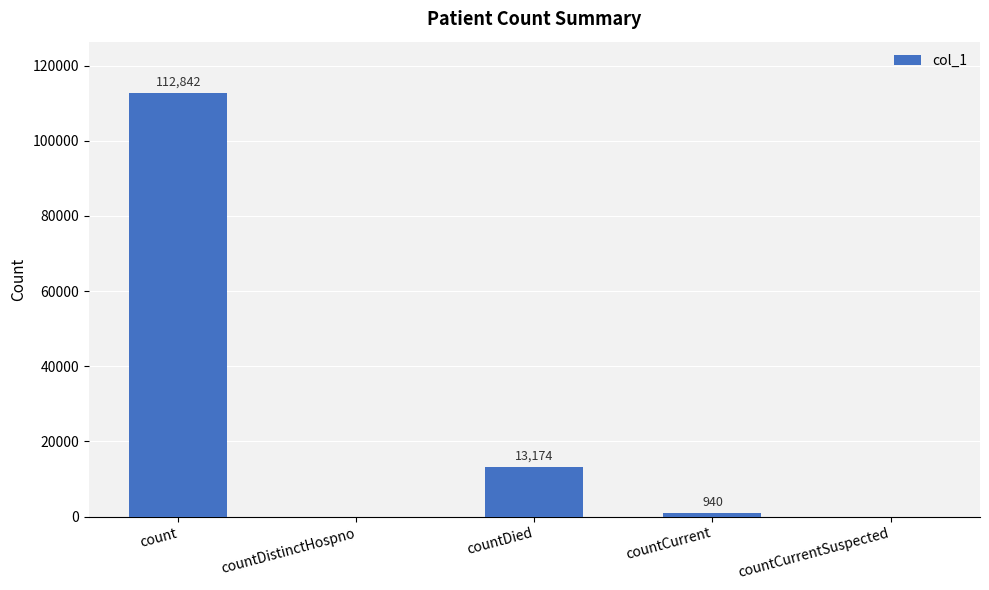

What is the change in value from count to countCurrent?

-111902